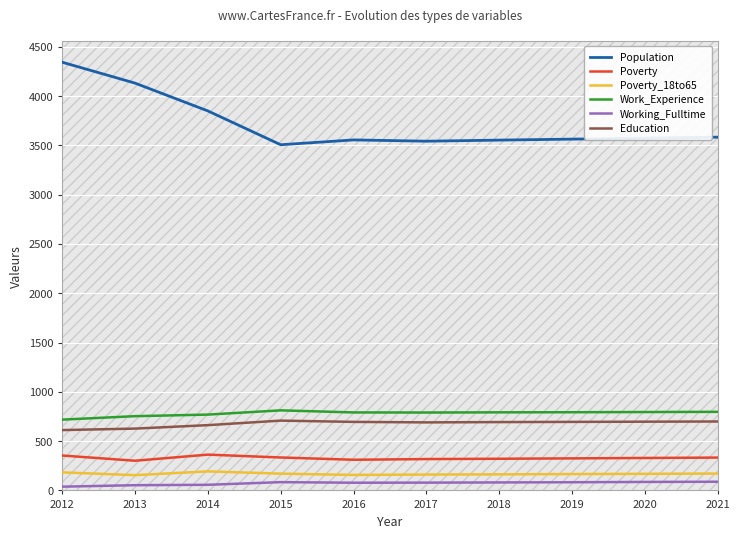

What is the sum of the Poverty values at 2016 and 2012?

665